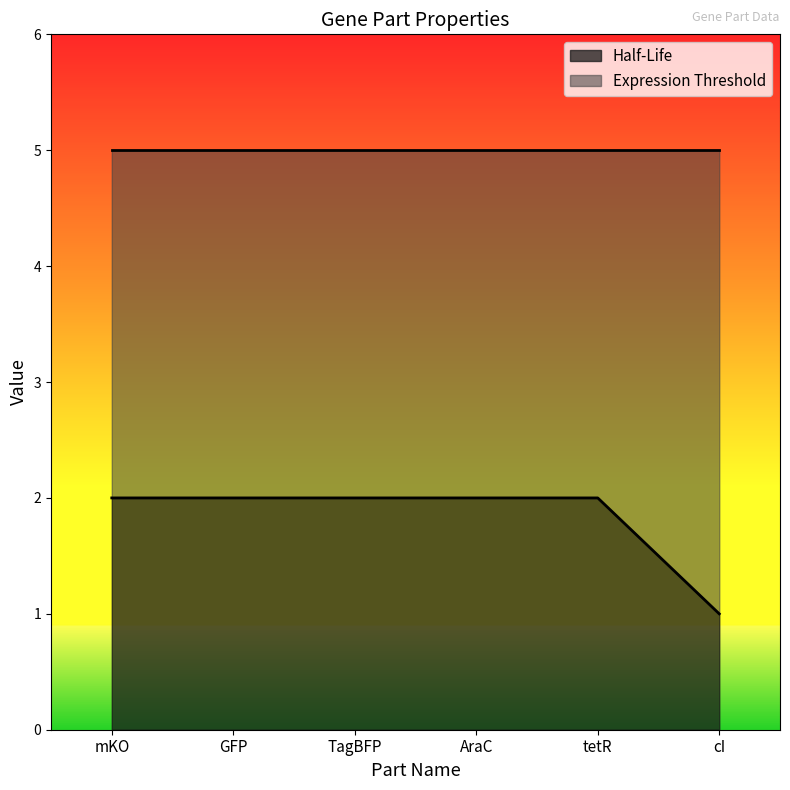

Reading left to right, what are all the values shown in this chart?

mKO=2	GFP=2	TagBFP=2	AraC=2	tetR=2	cI=1